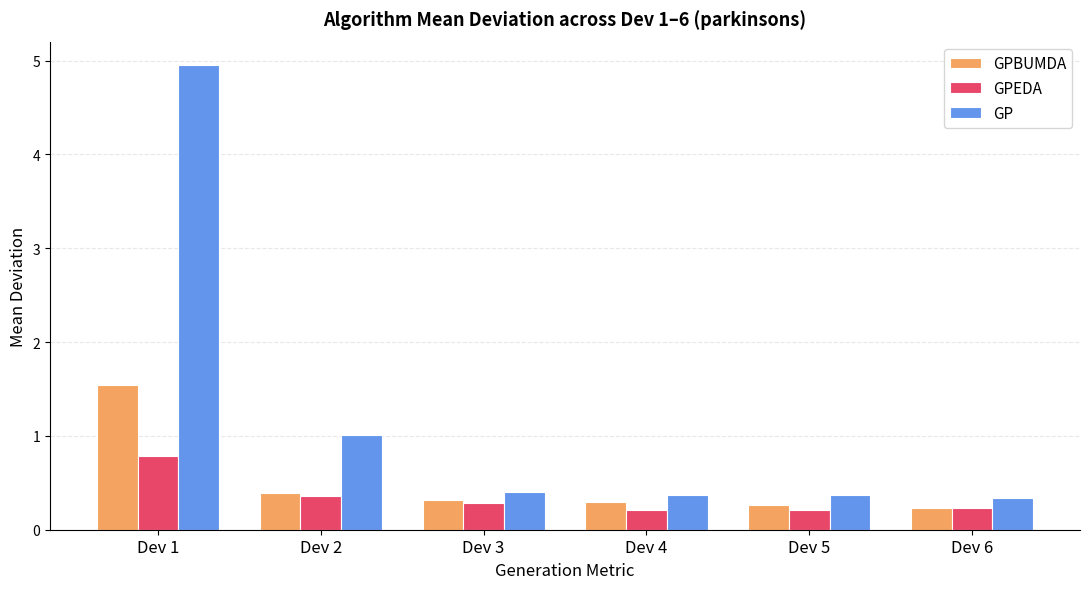

Rank the series by their average value, from highest to lowest.

GP, GPBUMDA, GPEDA